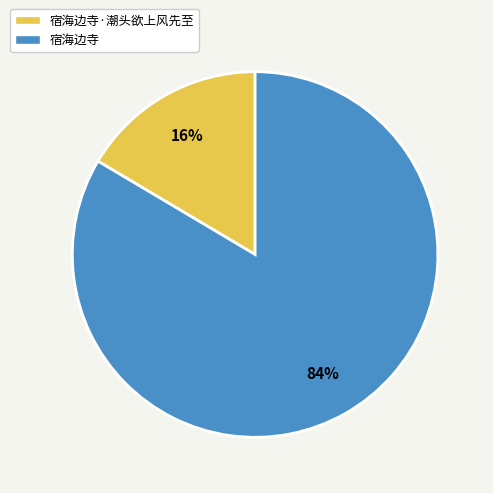

How many segments does this pie chart have?

2